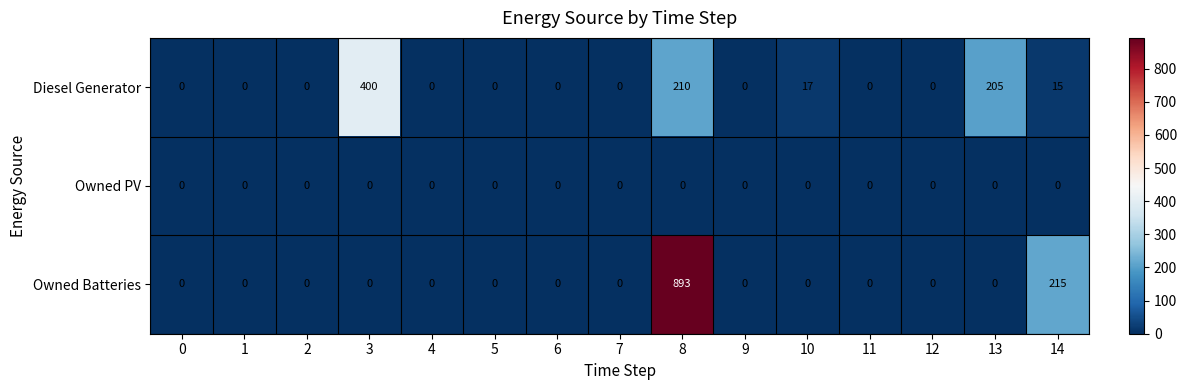

Which series has the largest total across all categories?

Owned Batteries